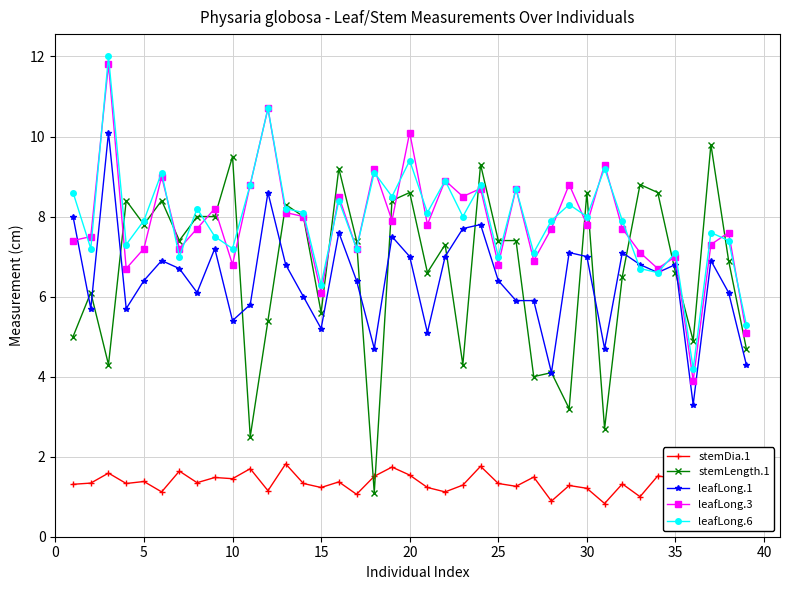

What is the value of the stemLength.1 point at the 6th from the left?

8.4